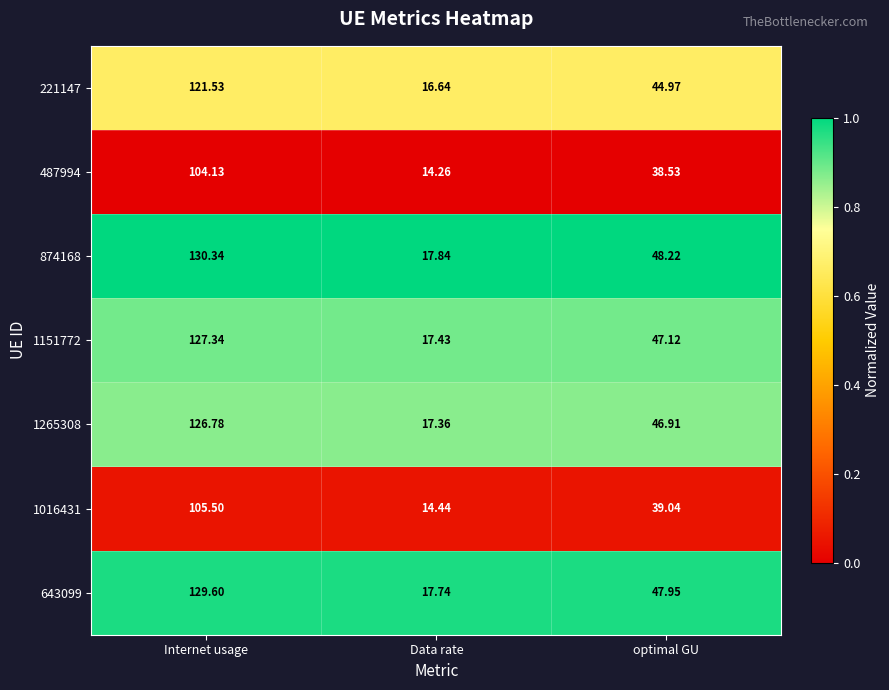

Where does the 643099 series first go above 47?

Internet usage